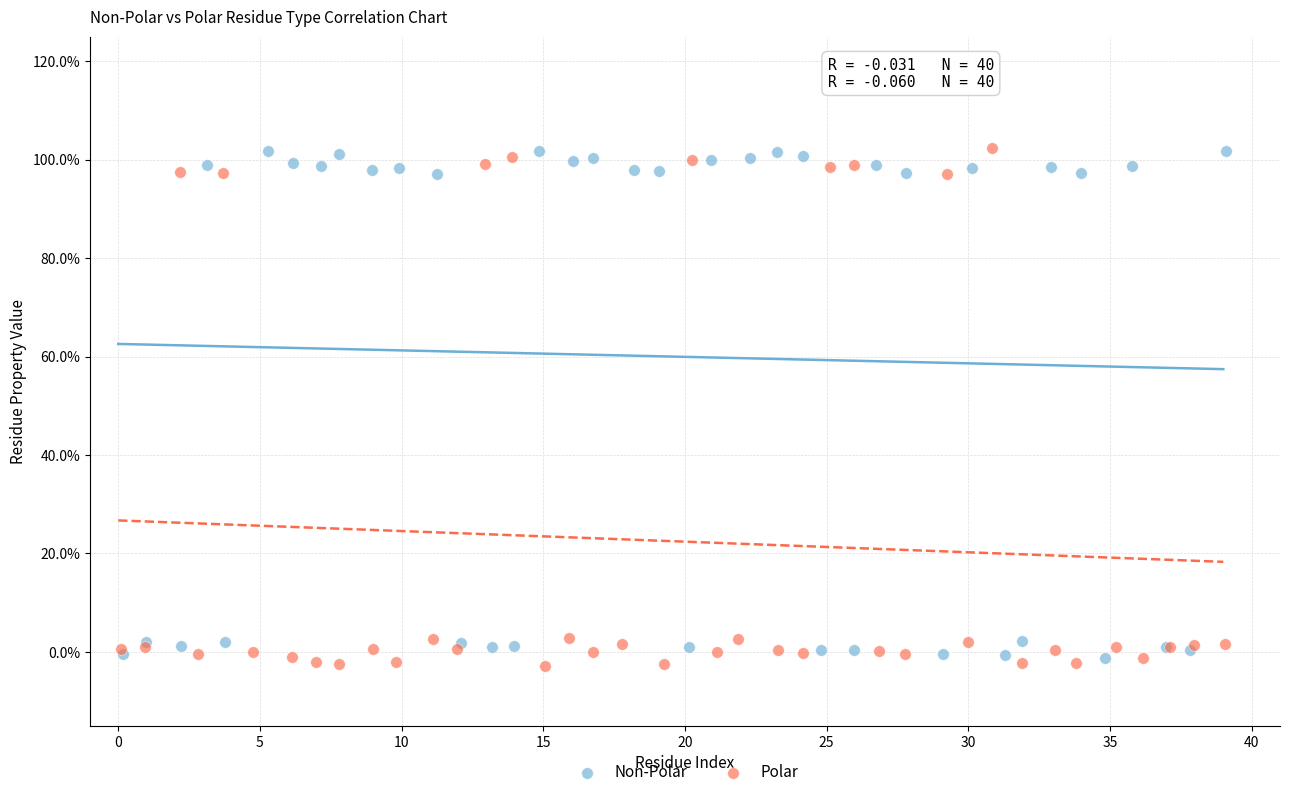

Which series reaches the minimum Y coordinate?

Polar